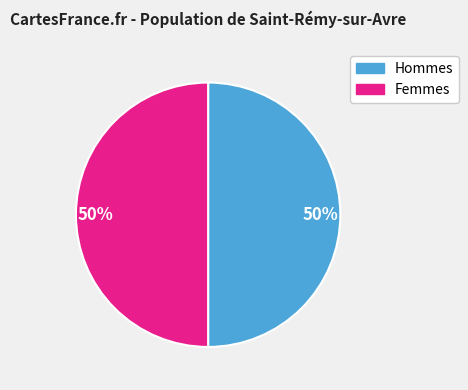

To the nearest percent, what is the difference between the largest and smallest slice percentages?

0%